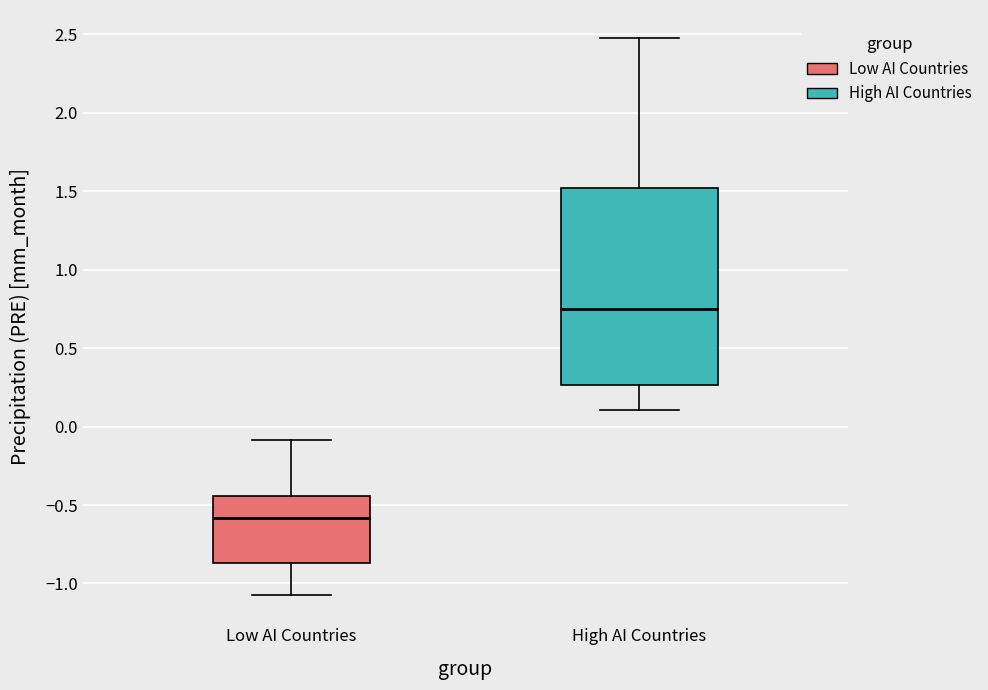

Where does the median line of the box for High AI Countries sit on the y-axis? The values are not printed on the chart, so give them approximately, as read against the axis.

0.75